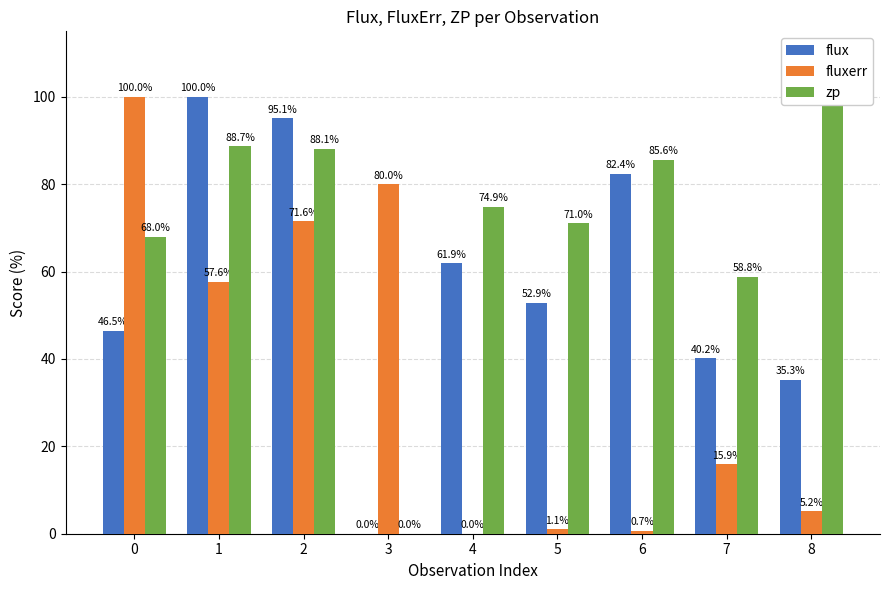

Reading left to right, extract all data points from this chart.

flux: 46.5	100.0	95.1	0.0	61.9	52.9	82.4	40.2	35.3
fluxerr: 100.0	57.6	71.6	80.0	0.0	1.1	0.7	15.9	5.2
zp: 68.0	88.7	88.1	0.0	74.9	71.0	85.6	58.8	100.0